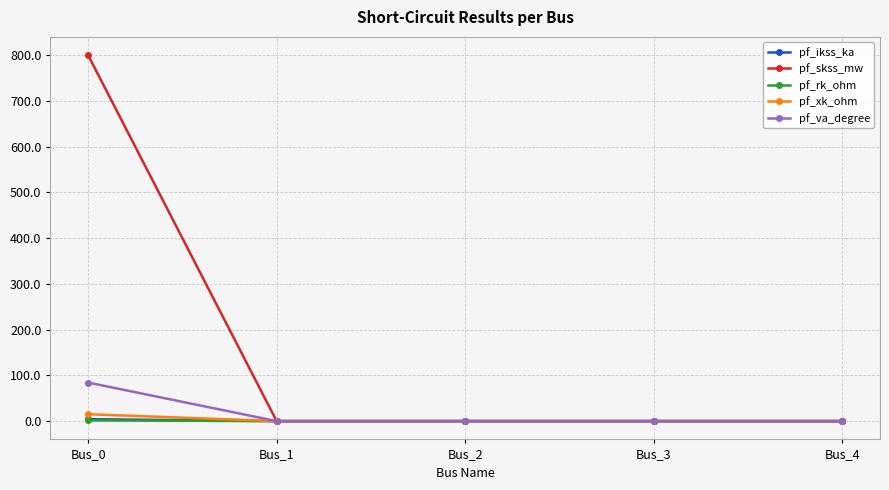

The value of pf_xk_ohm at Bus_2 is 0.0. True or false?

True